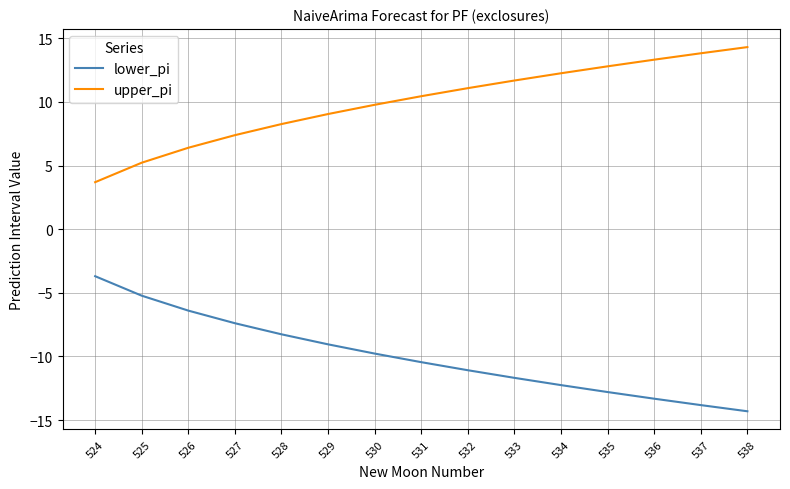

What is the difference between the second highest and minimum values in the upper_pi series?

10.1